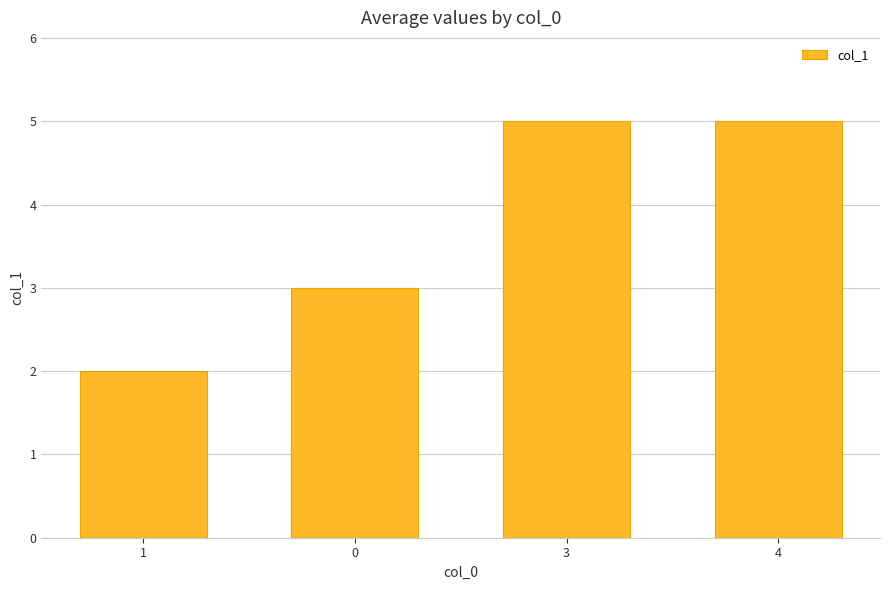

How many distinct data groups are displayed?

1